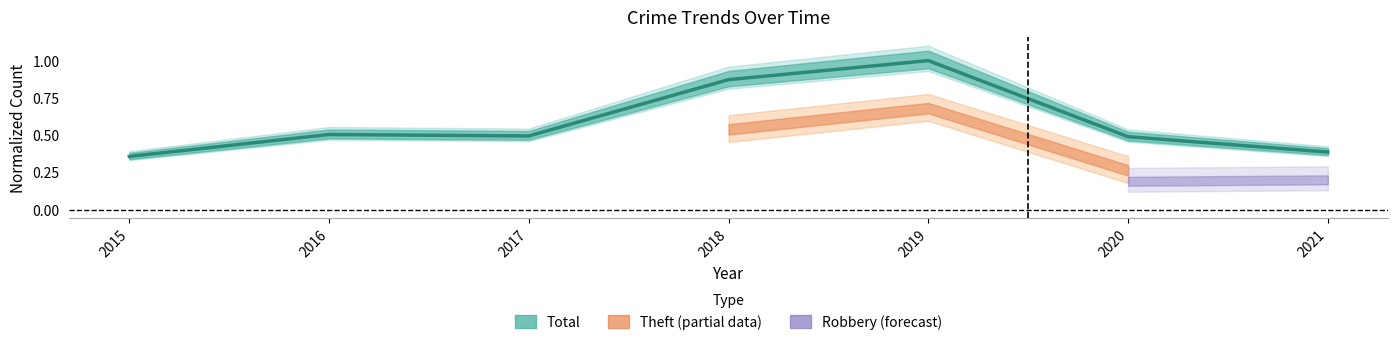

Does the chart have visible grid lines?

No